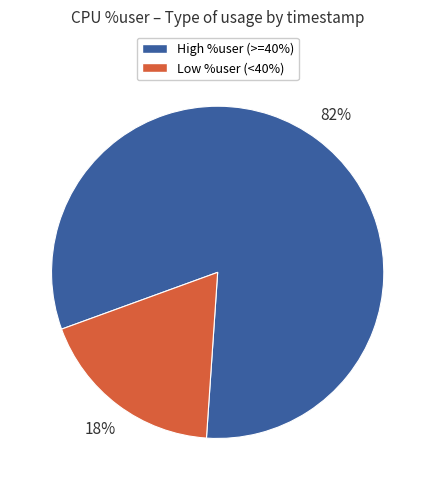

To the nearest percent, what is the average slice percentage?

50%